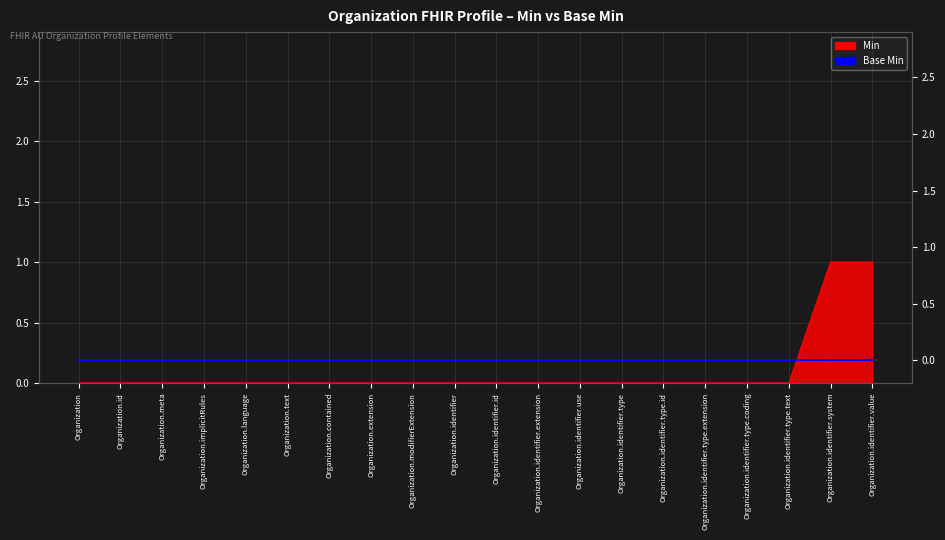

Is it true that the value at Organization.identifier.type.coding is 0?

True